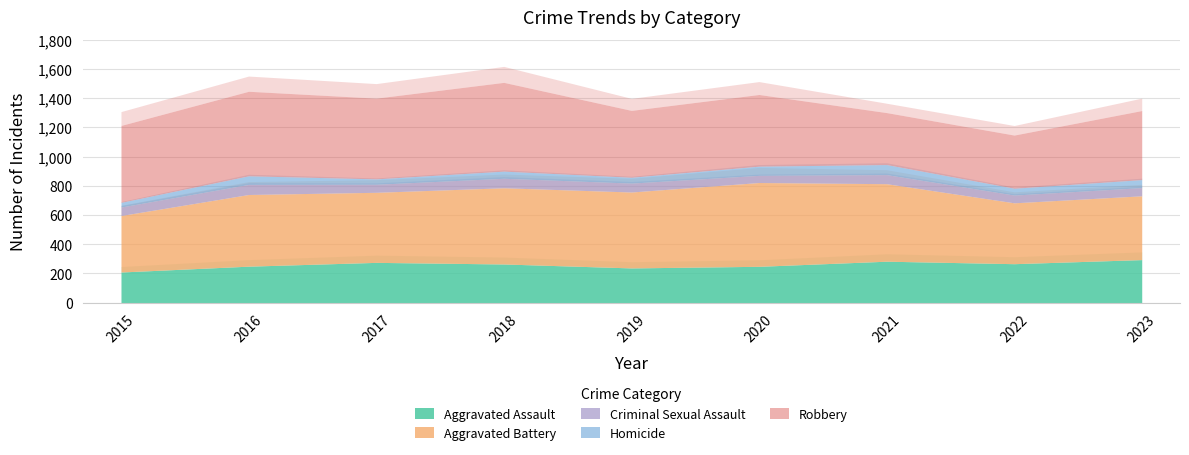

At 2022, list the series in order from smallest to largest.

Homicide, Criminal Sexual Assault, Aggravated Assault, Robbery, Aggravated Battery